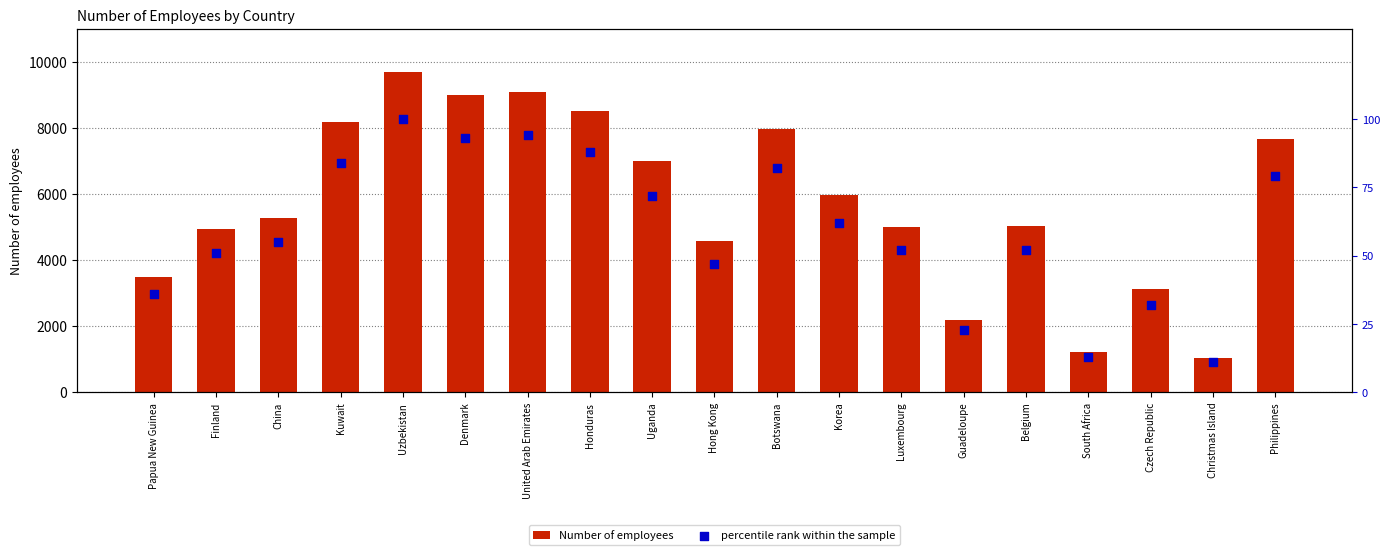

At which category is the sum across all series the highest?

Uzbekistan